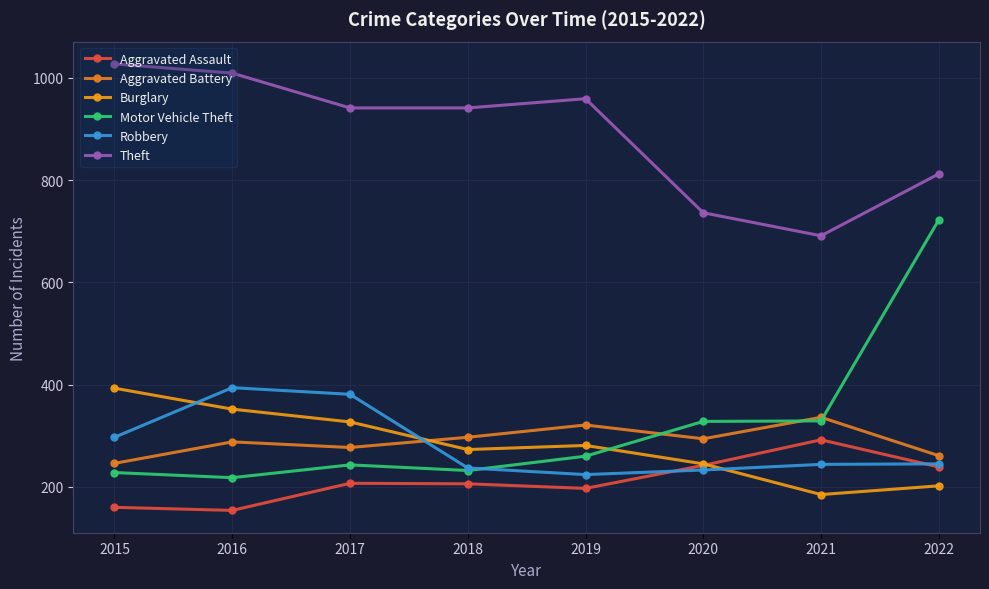

What is the difference between the Robbery values at 2015 and 2022?

52